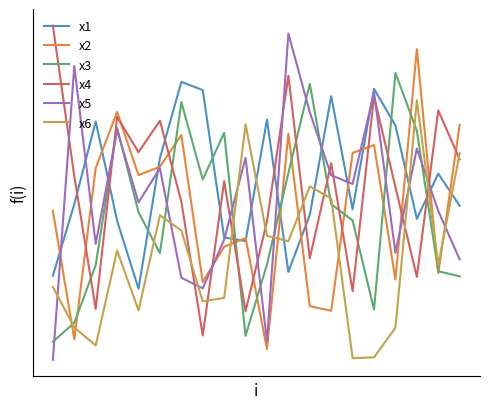

True or false: x5 and x4 cross at least once.

True